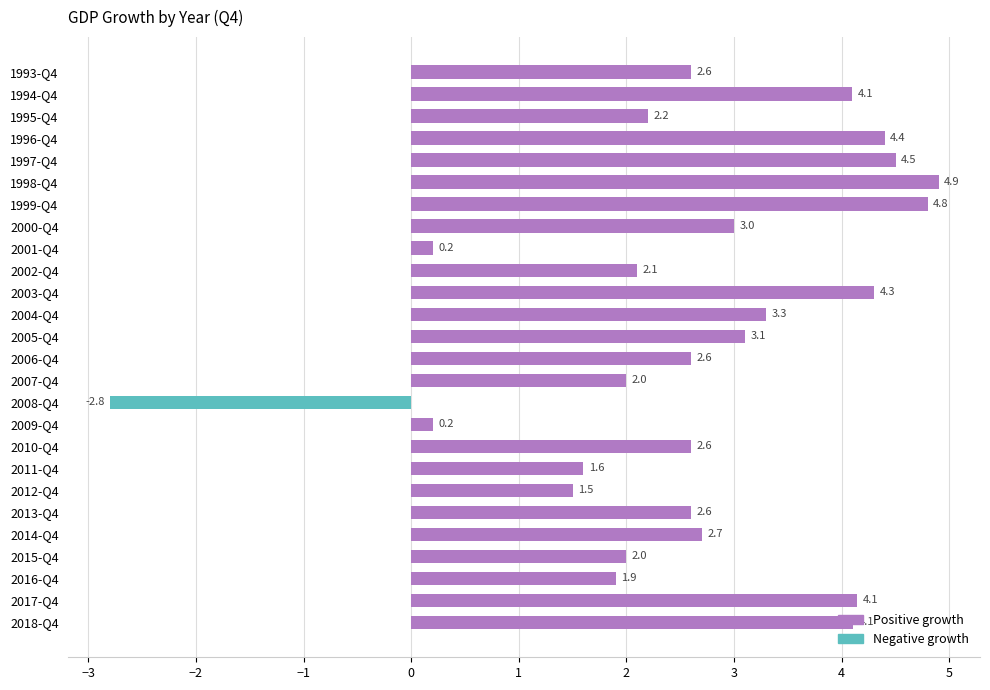

Where is the data nearest to the value 1?

2012-Q4